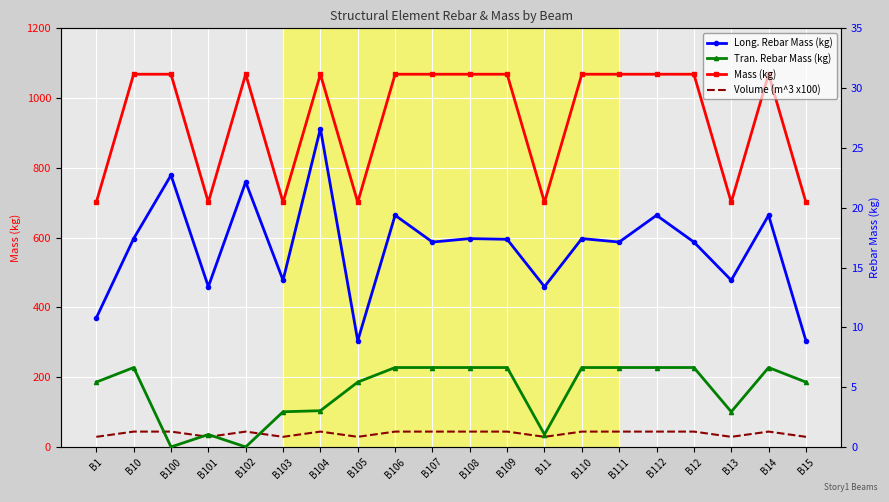

Reading left to right, list all the values displayed in this chart.

Mass (kg): B1=701.5	B10=1068.4	B100=1068.4	B101=701.5	B102=1068.4	B103=701.5	B104=1068.4	B105=701.5	B106=1068.4	B107=1068.4	B108=1068.4	B109=1068.4	B11=701.5	B110=1068.4	B111=1068.4	B112=1068.4	B12=1068.4	B13=701.5	B14=1068.4	B15=701.5
Volume (m^3 x100): B1=29.0	B10=44.0	B100=44.0	B101=29.0	B102=44.0	B103=29.0	B104=44.0	B105=29.0	B106=44.0	B107=44.0	B108=44.0	B109=44.0	B11=29.0	B110=44.0	B111=44.0	B112=44.0	B12=44.0	B13=29.0	B14=44.0	B15=29.0
Long. Rebar Mass (kg): B1=10.8	B10=17.4	B100=22.7	B101=13.4	B102=22.1	B103=13.9	B104=26.6	B105=8.9	B106=19.4	B107=17.1	B108=17.4	B109=17.4	B11=13.4	B110=17.4	B111=17.1	B112=19.4	B12=17.1	B13=13.9	B14=19.4	B15=8.9
Tran. Rebar Mass (kg): B1=5.4	B10=6.6	B100=0.0	B101=1.0	B102=0.0	B103=2.9	B104=3.0	B105=5.4	B106=6.6	B107=6.6	B108=6.6	B109=6.6	B11=1.0	B110=6.6	B111=6.6	B112=6.6	B12=6.6	B13=2.9	B14=6.6	B15=5.4